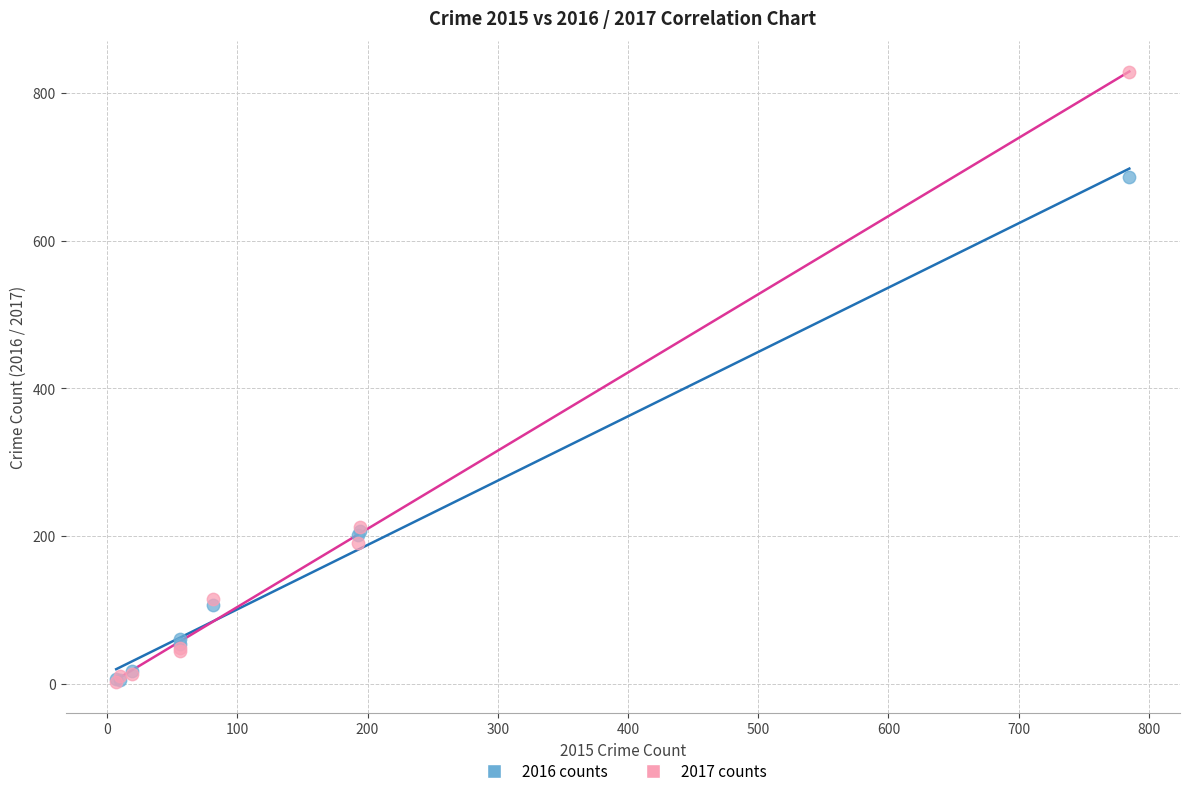

What are all the series names shown in the legend?

2016 counts, 2017 counts